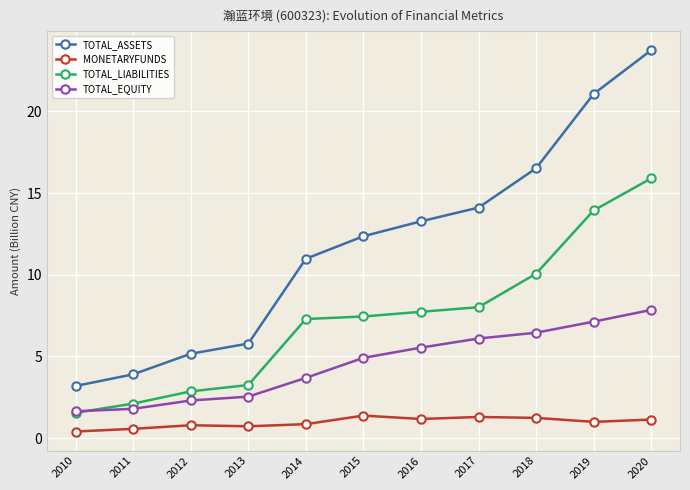

The value of TOTAL_ASSETS at 2013 is 7.9. True or false?

False